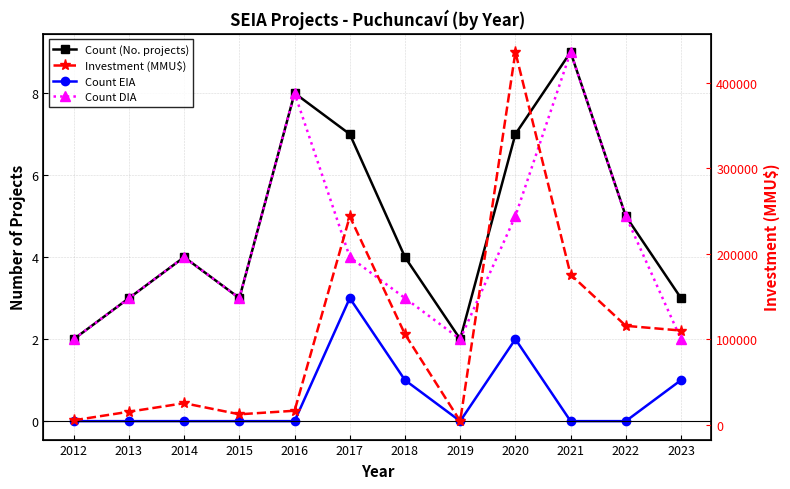

What are all the series names shown in the legend?

Count (No. projects), Count EIA, Count DIA, Investment (MMU$)